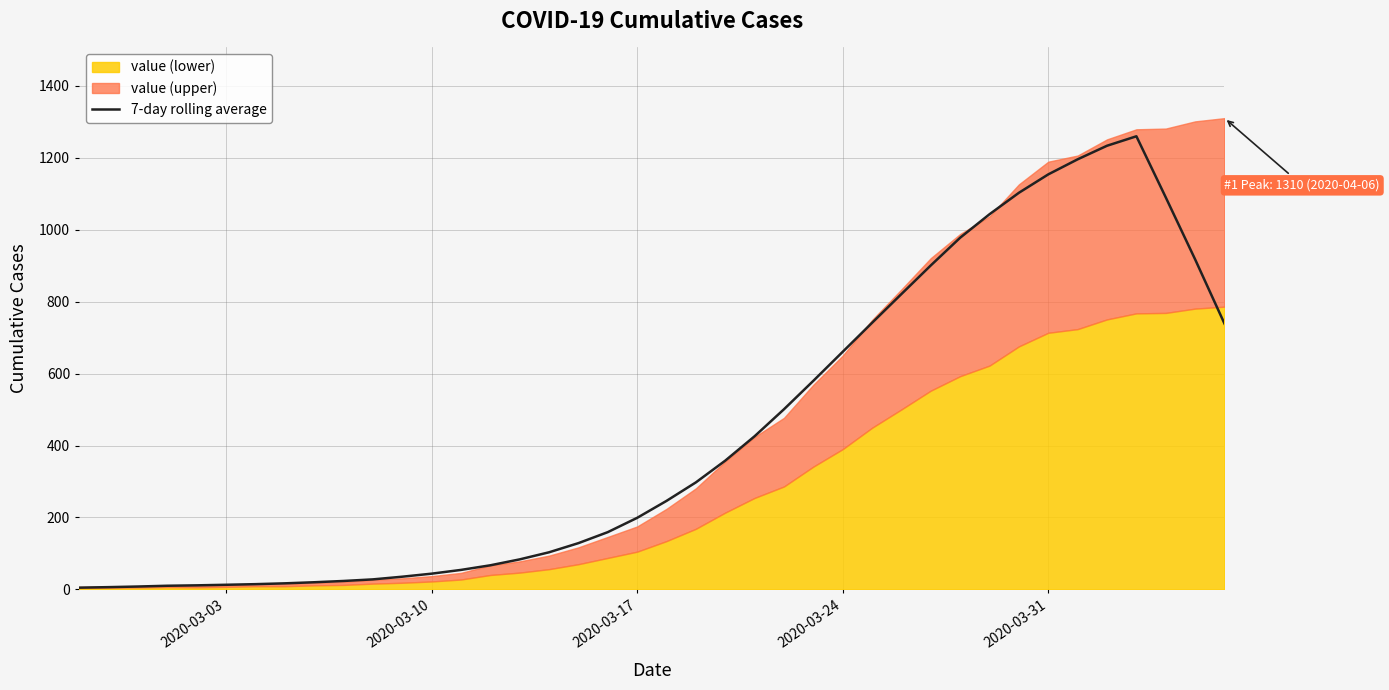

Reading left to right, transcribe all the data shown in this chart.

5.0	6.4	8.1	10.3	11.4	13.0	14.7	17.0	20.0	23.6	28.0	35.4	43.9	54.3	67.1	83.6	103.3	128.7	159.3	199.0	246.1	297.6	358.0	425.9	500.9	579.9	660.6	741.1	821.1	900.7	977.7	1043.0	1102.6	1153.7	1195.6	1233.3	1259.6	1089.7	917.4	738.7